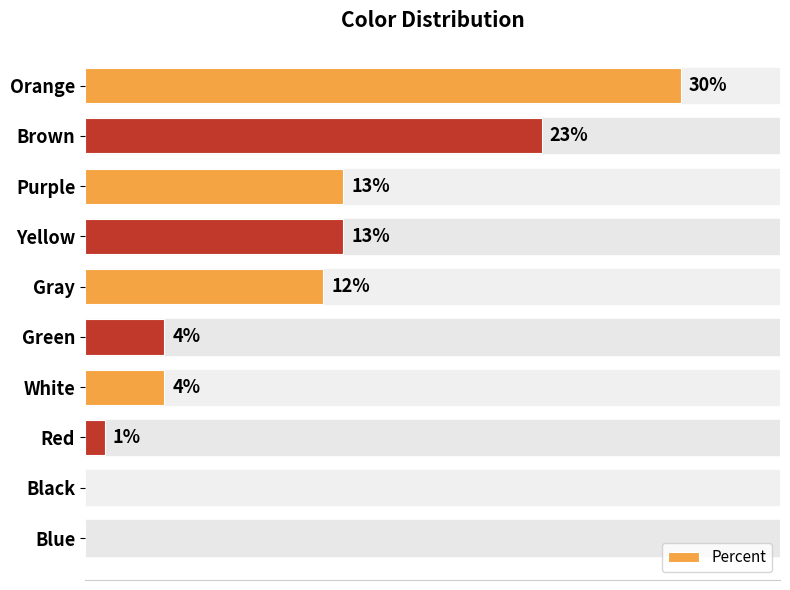

Which label corresponds to the largest value in the chart?

Orange